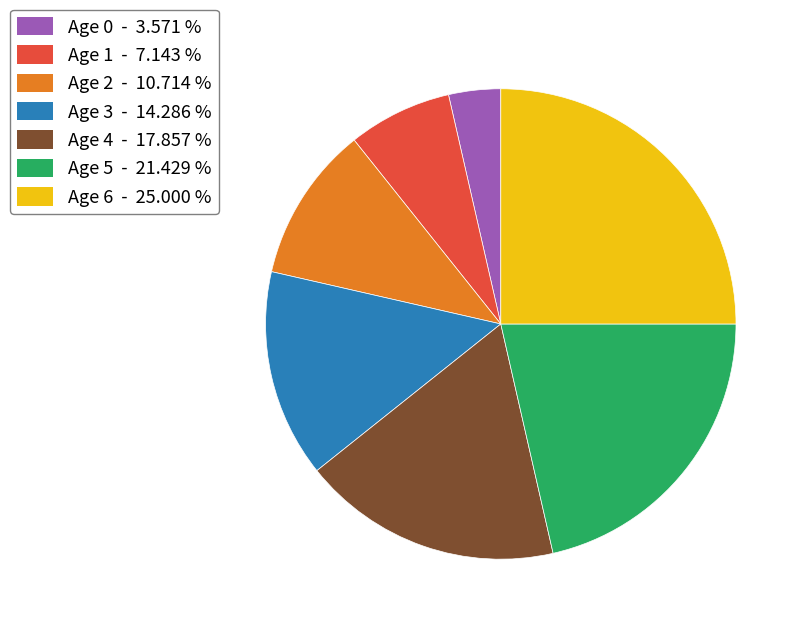

Is there a majority slice in this chart?

No